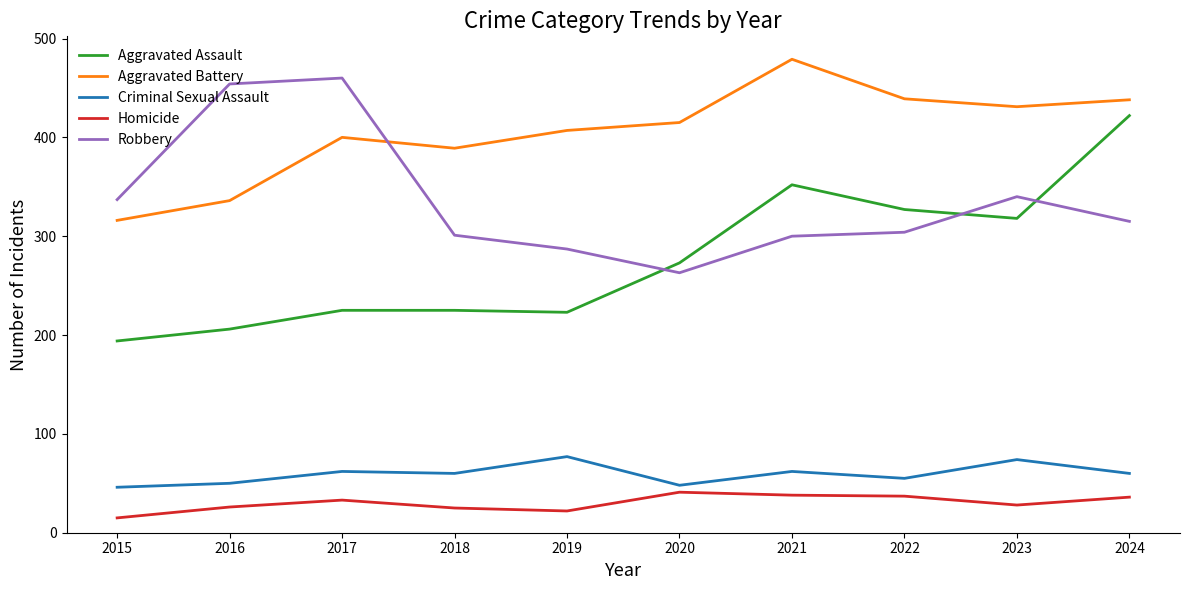

What is the spread (max minus min) of values at 2015?

322